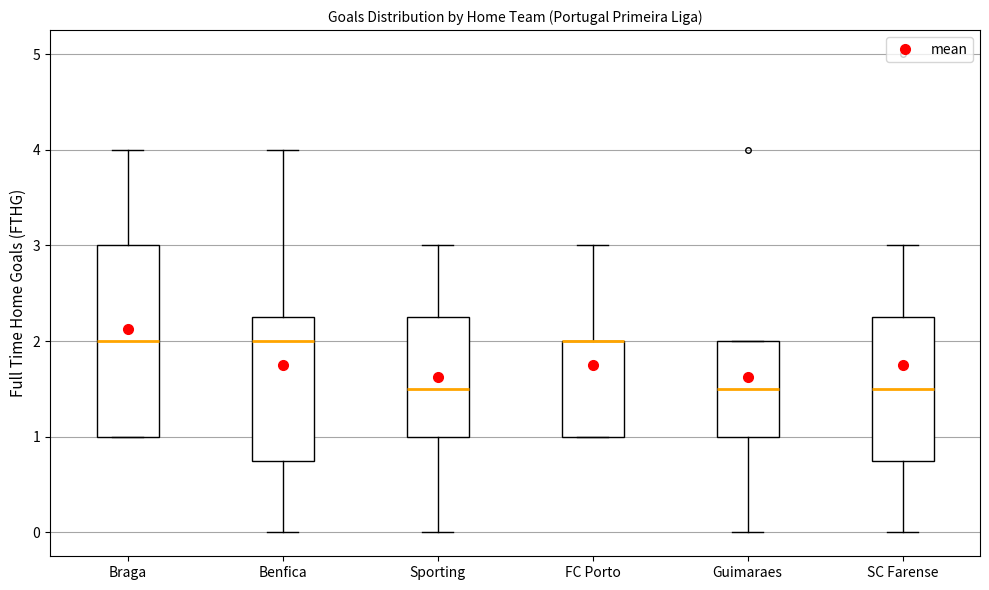

Reading left to right, transcribe this box plot: for each box, give where its median line is, the range the box spans, and where its two whiskers end, as read against the y-axis. The values are not printed on the chart, so give them approximately, as read against the axis.

Braga: median 2.0, box 1.0 to 3.0, whiskers 1.0 to 4.0
Benfica: median 2.0, box 0.8 to 2.3, whiskers 0.0 to 4.0
Sporting: median 1.5, box 1.0 to 2.3, whiskers 0.0 to 3.0
FC Porto: median 2.0 (drawn on the box's upper edge), box 1.0 to 2.0, whiskers 1.0 to 3.0
Guimaraes: median 1.5, box 1.0 to 2.0, whiskers 0.0 to 2.0
SC Farense: median 1.5, box 0.8 to 2.3, whiskers 0.0 to 3.0